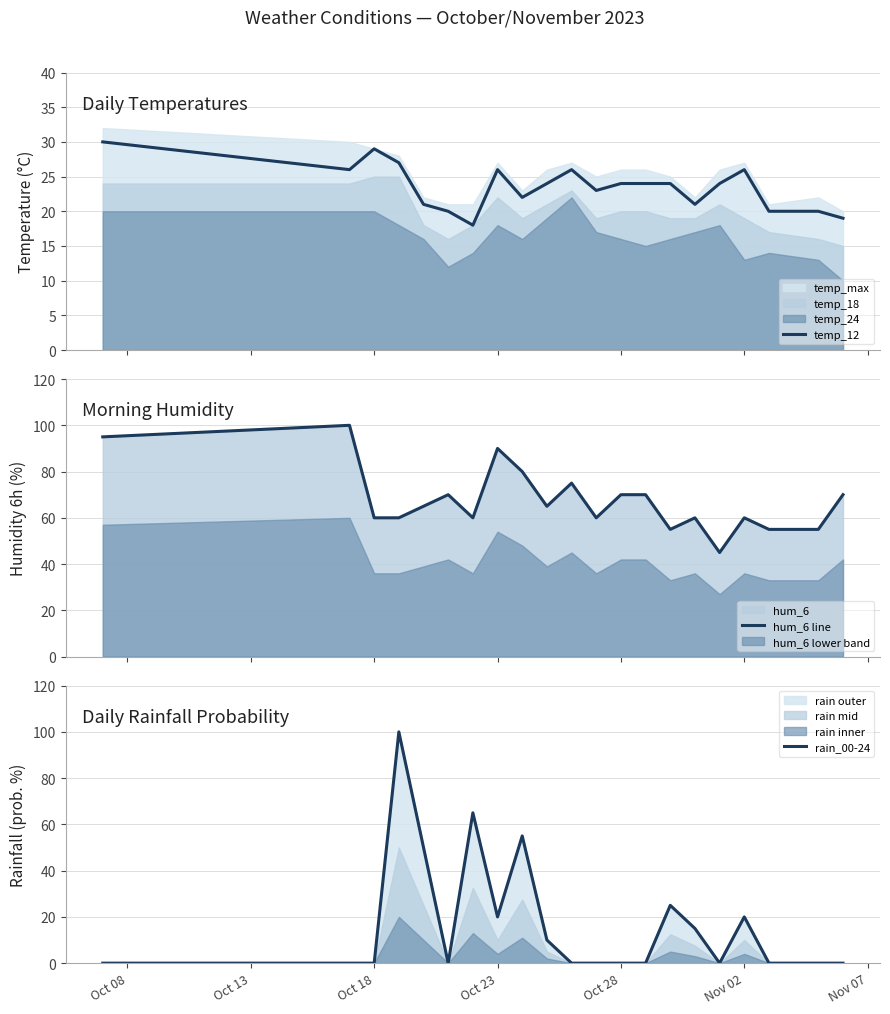

What is the highest value of the rain_00-24 series?

100